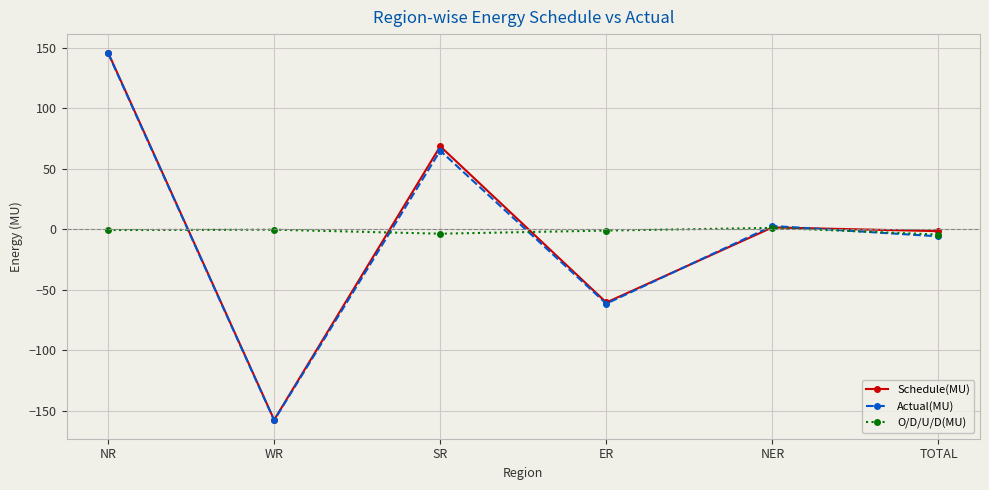

Where is Actual(MU) nearest to the value -6?

TOTAL